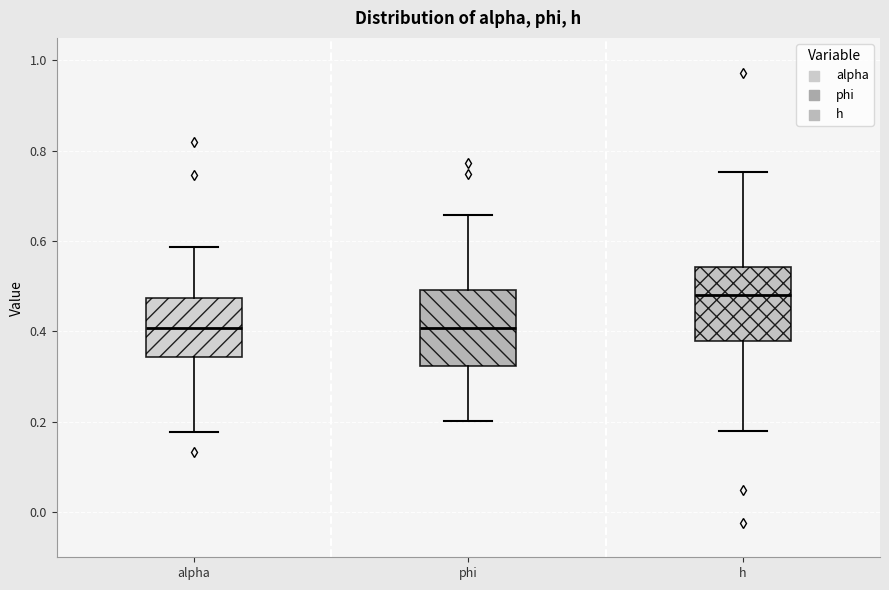

Where is the lower edge of the box for alpha on the y-axis? The values are not printed on the chart, so give them approximately, as read against the axis.

0.34